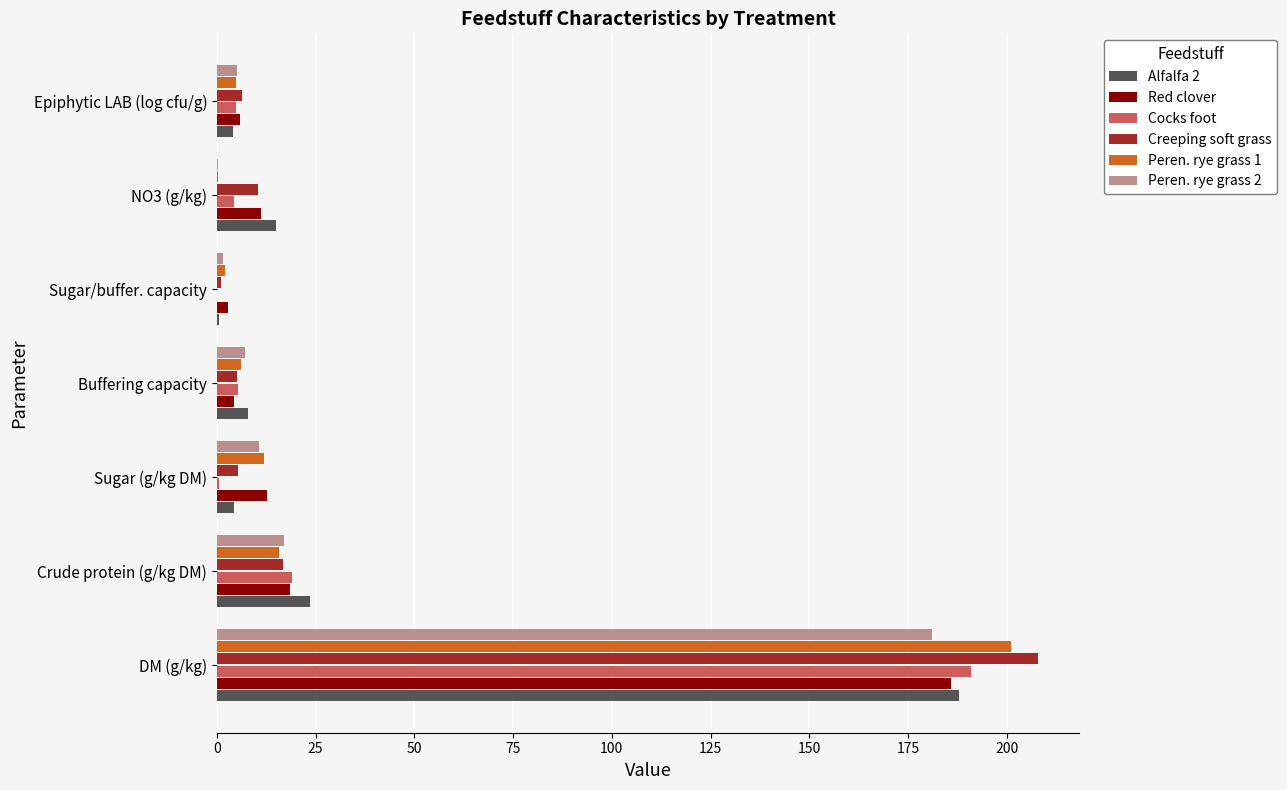

What is the sum of all Cocks foot values?

225.1